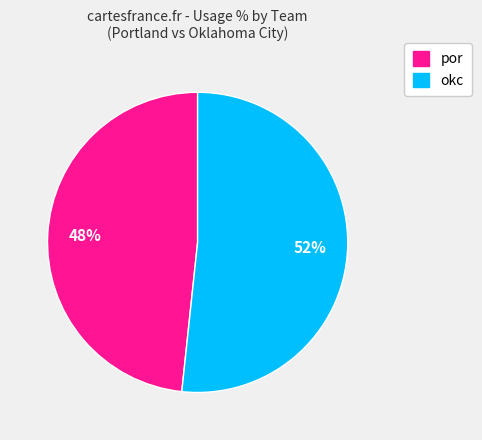

To the nearest percent, what is the average slice percentage?

50%